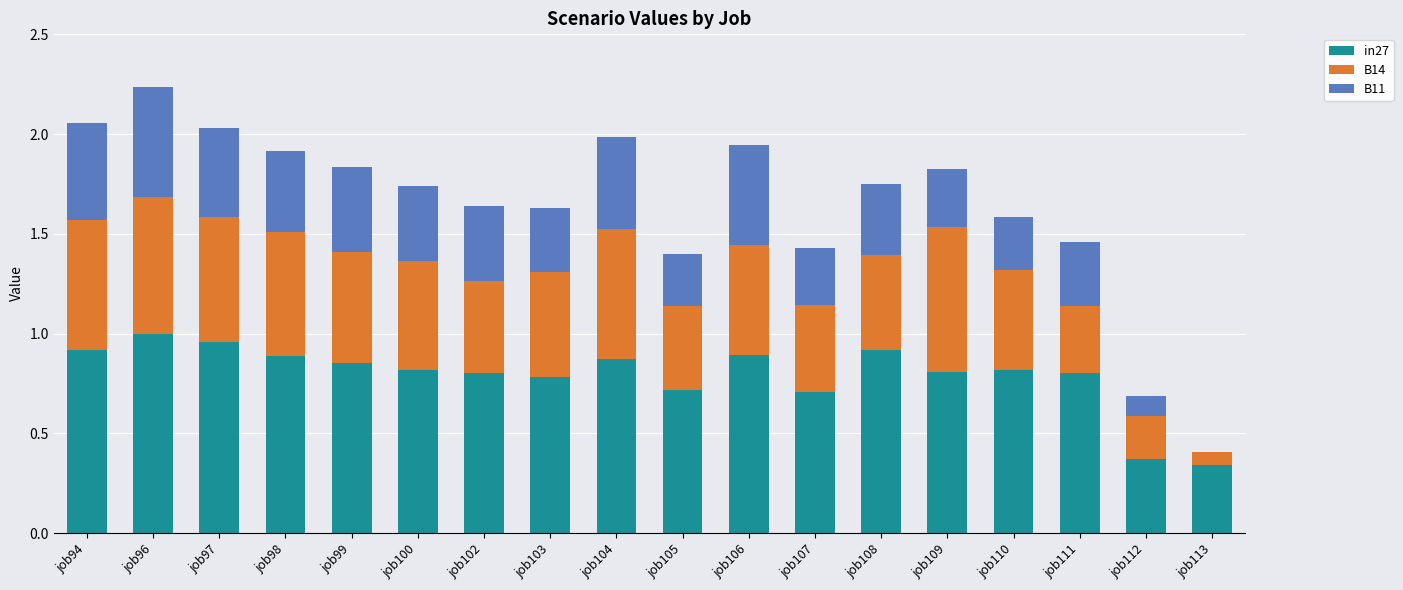

What is the sum of all in27 values?

14.3